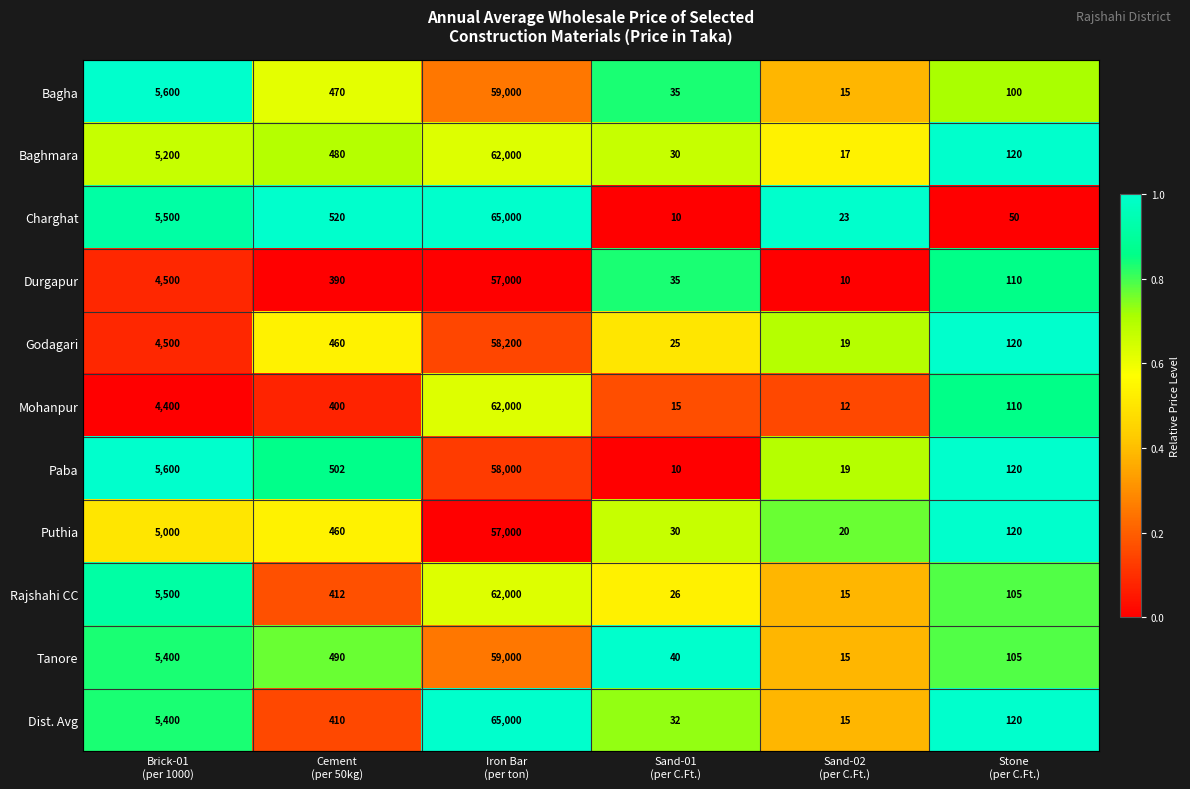

Which series has the largest total across all categories?

Charghat